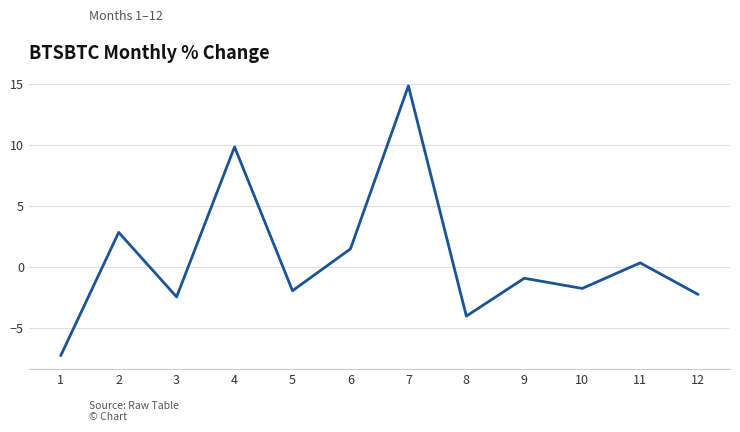

What is the greatest value displayed?

14.8